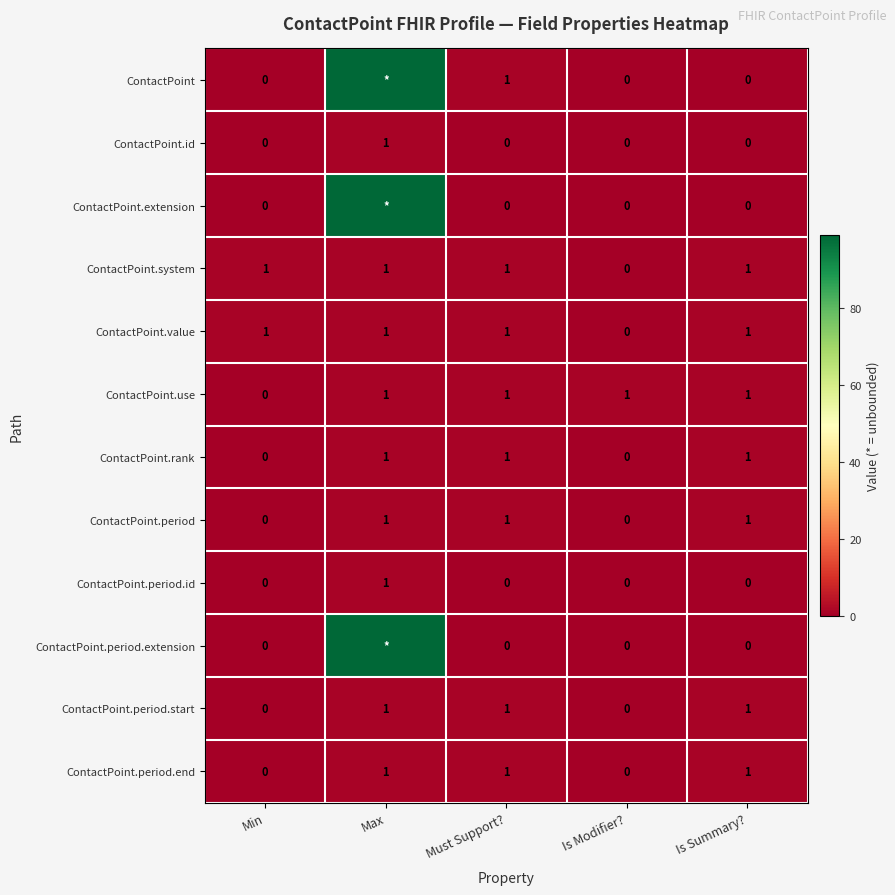

Is it true that ContactPoint.value equals 1 at Must Support??

True